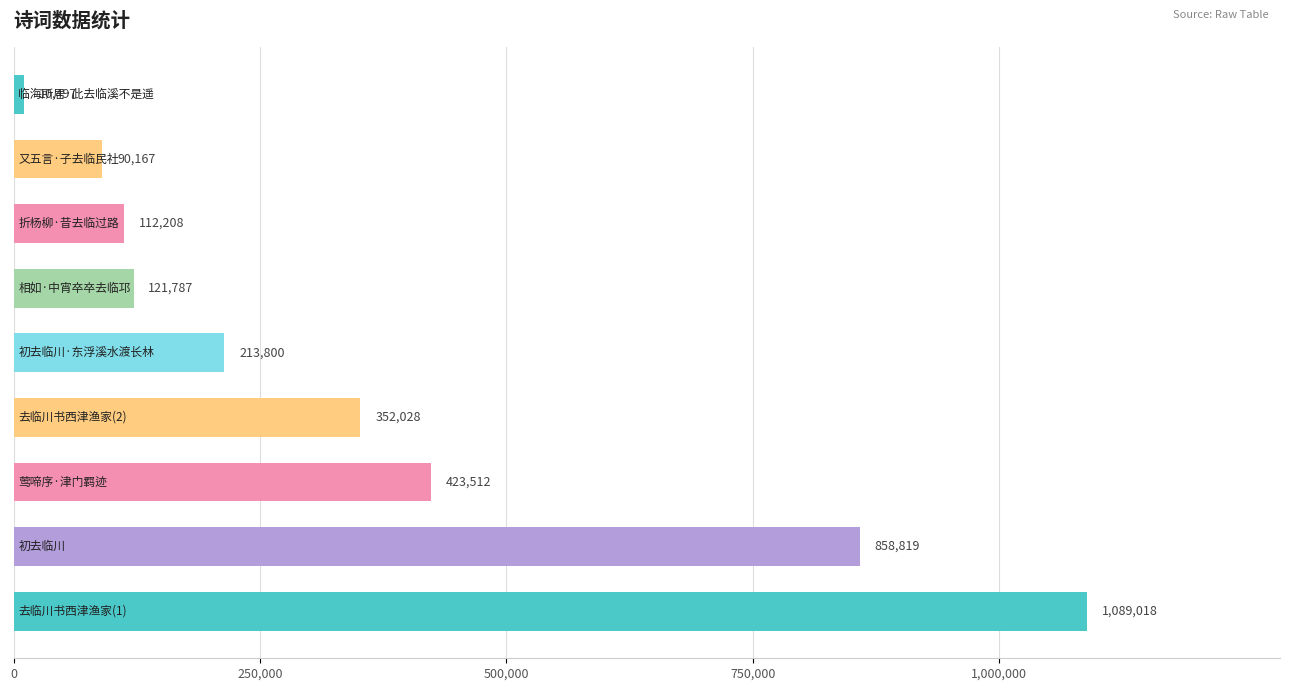

What is the difference between the second highest and second lowest values?

768652